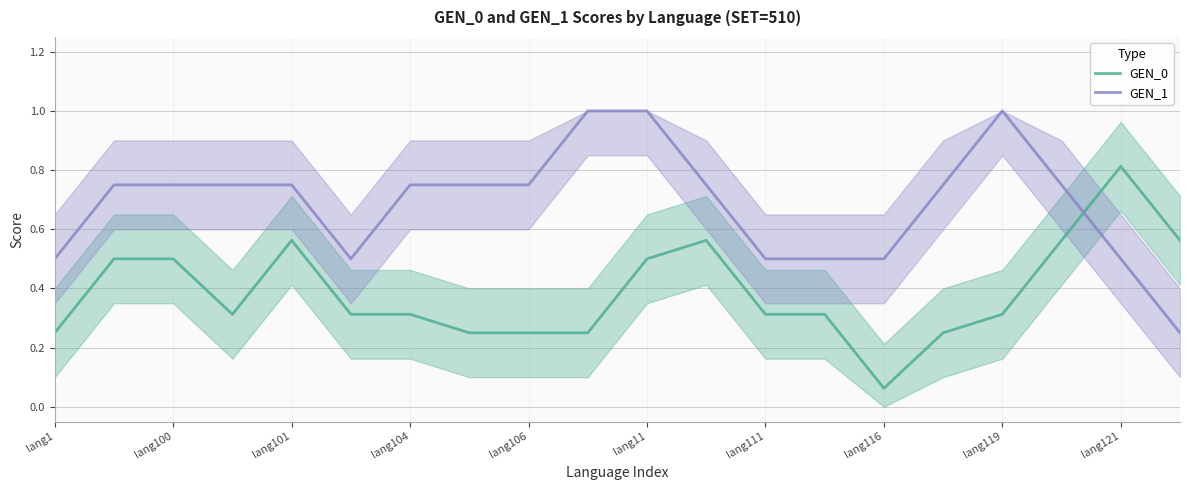

How many interior local peaks does the GEN_0 series have?

3